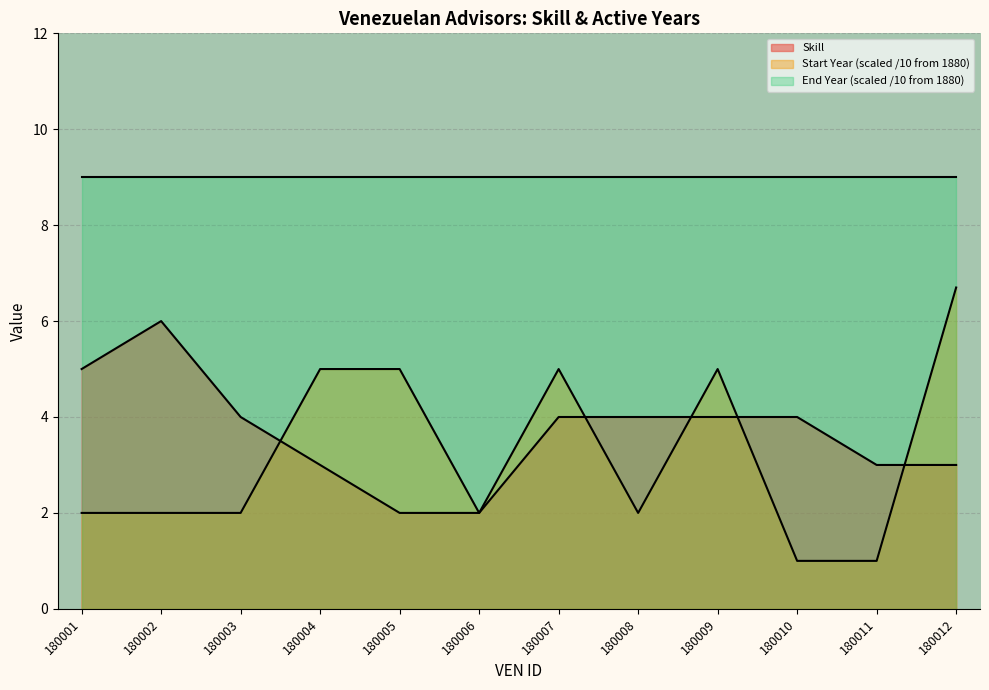

Where is Skill nearest to the value 4?

180003